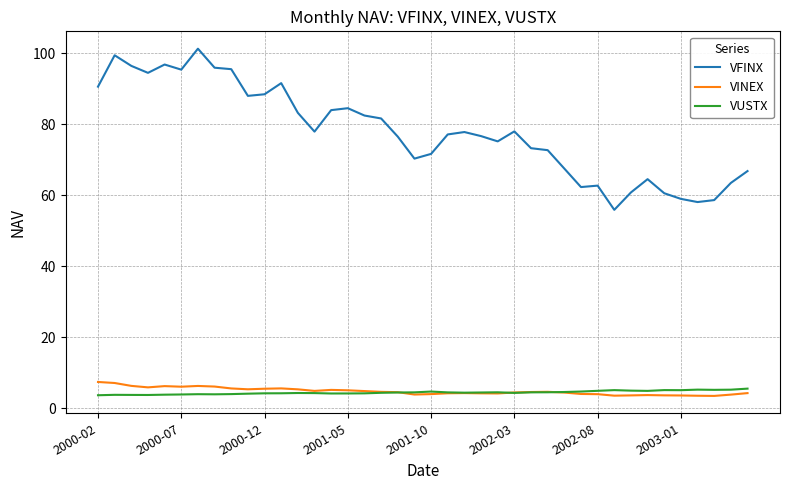

Which series has the largest total across all categories?

VFINX